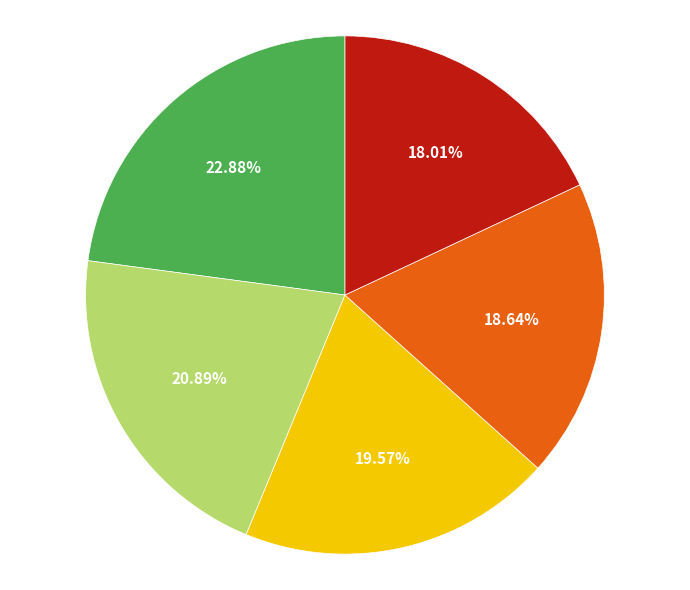

Count the number of slices in the pie.

5